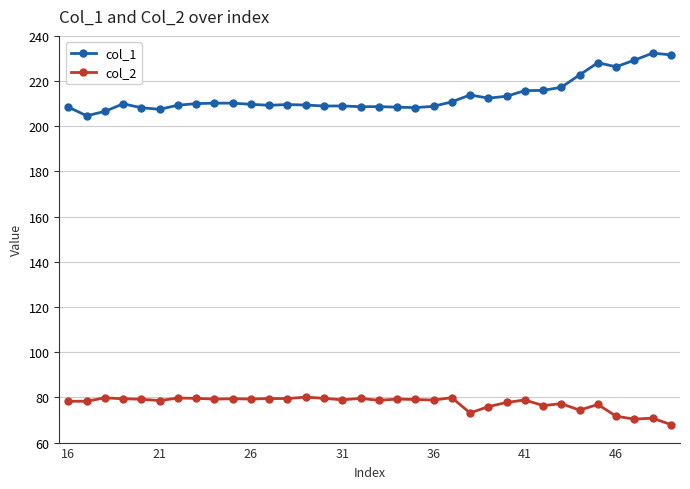

How many categories are shown in the chart?

34